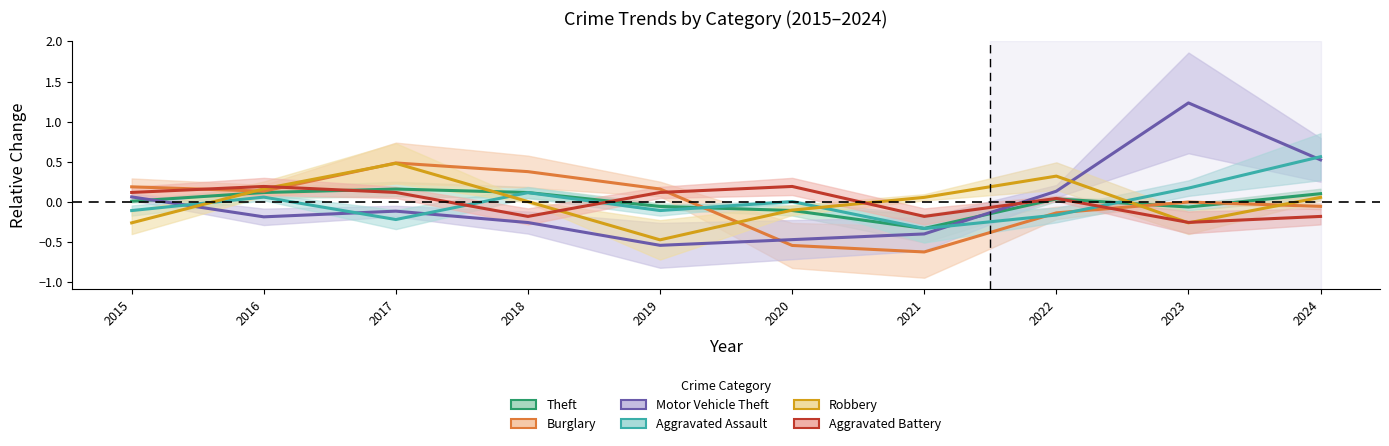

Which series has the largest total across all categories?

Aggravated Assault